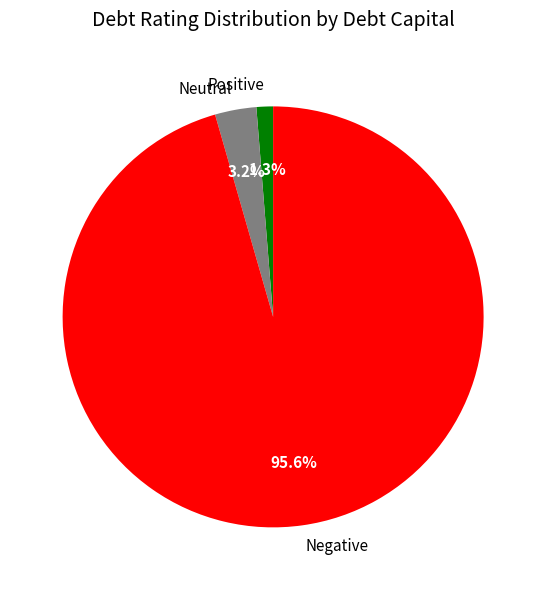

What is the majority slice?

Negative